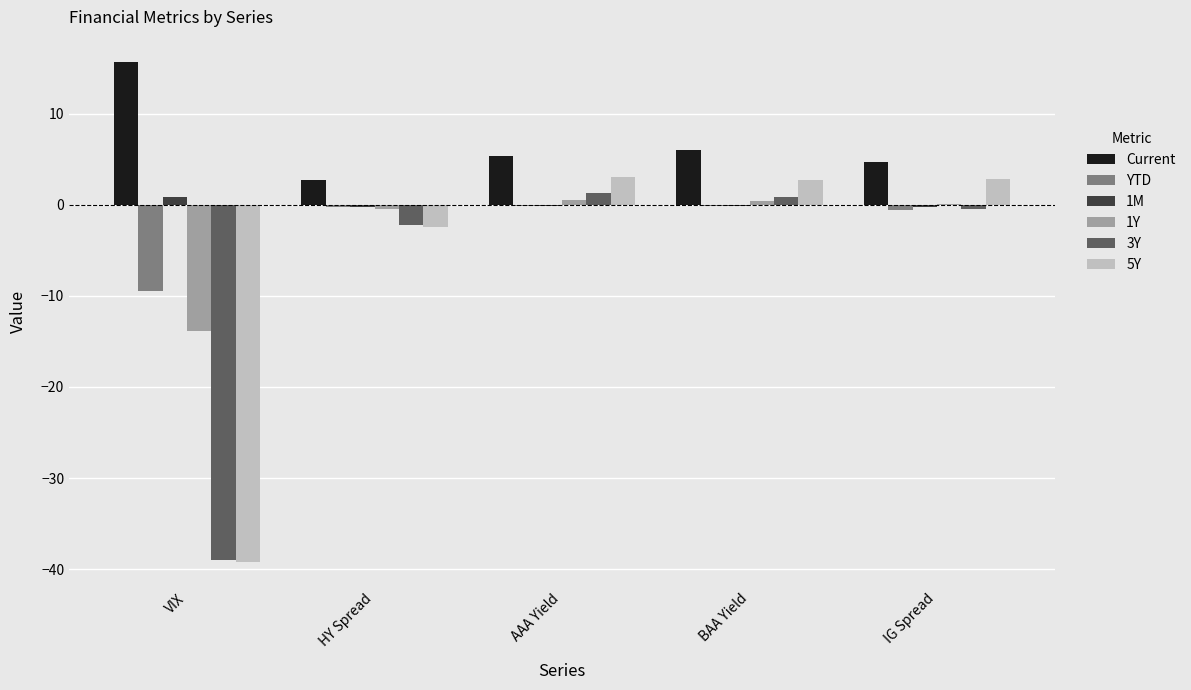

The value of Current at VIX is 15.7. True or false?

True